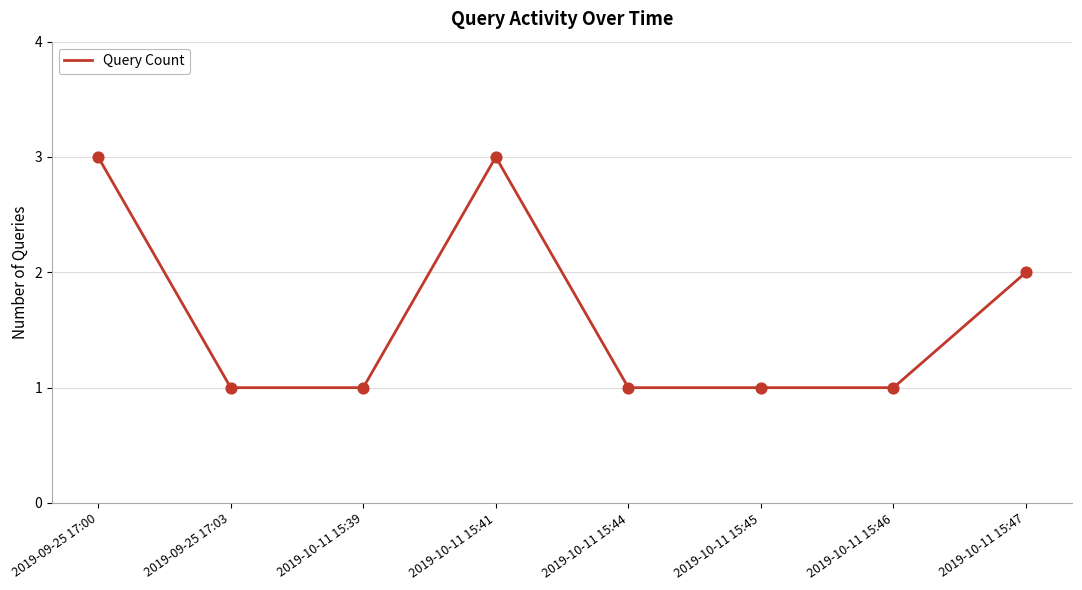

What is the change in value from 2019-10-11 15:46 to 2019-10-11 15:47?

+1